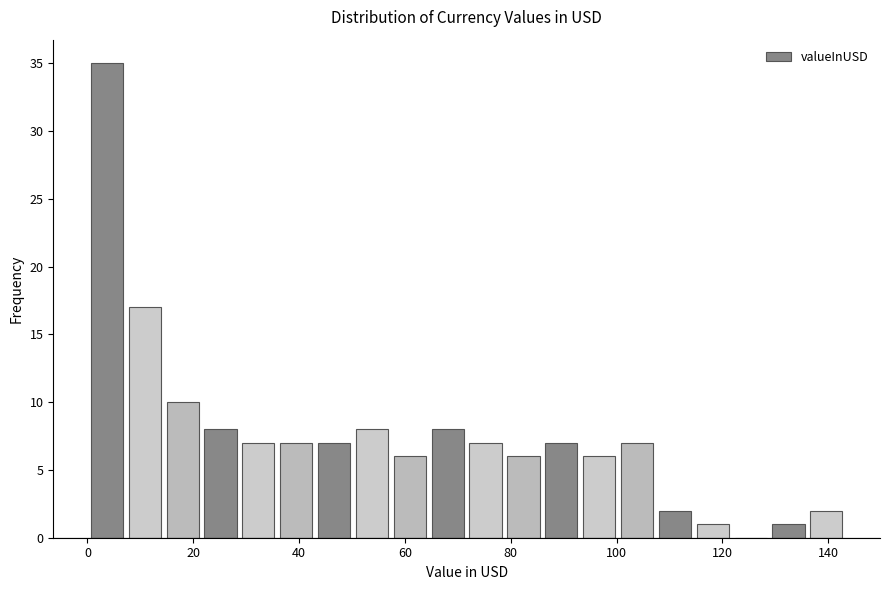

Around what value on the x-axis is the tallest bar? Give the approximate position of its centre, as read against the axis.

4